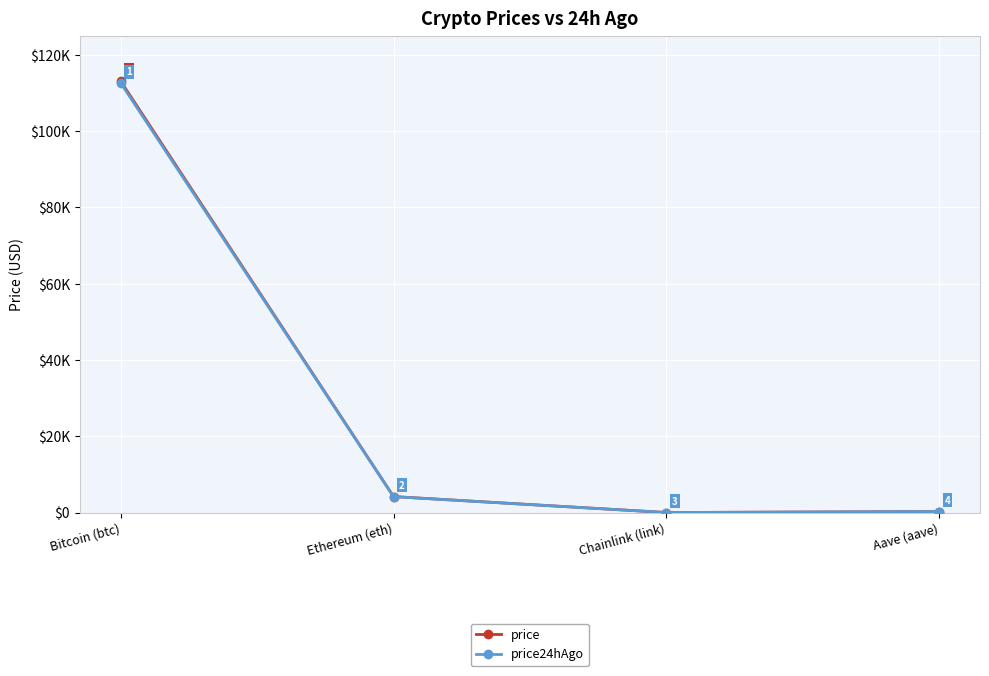

Is the value of price at Aave (aave) greater than the value of price24hAgo at Ethereum (eth)?

No